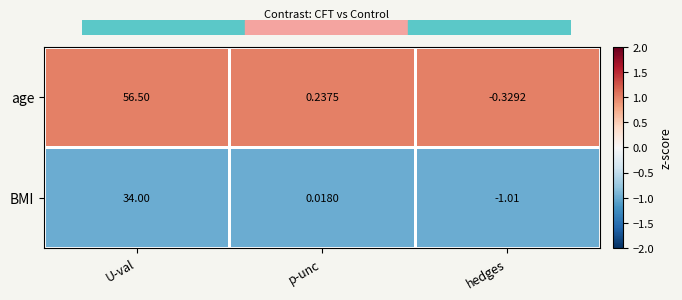

At which category is the sum across all series the highest?

U-val